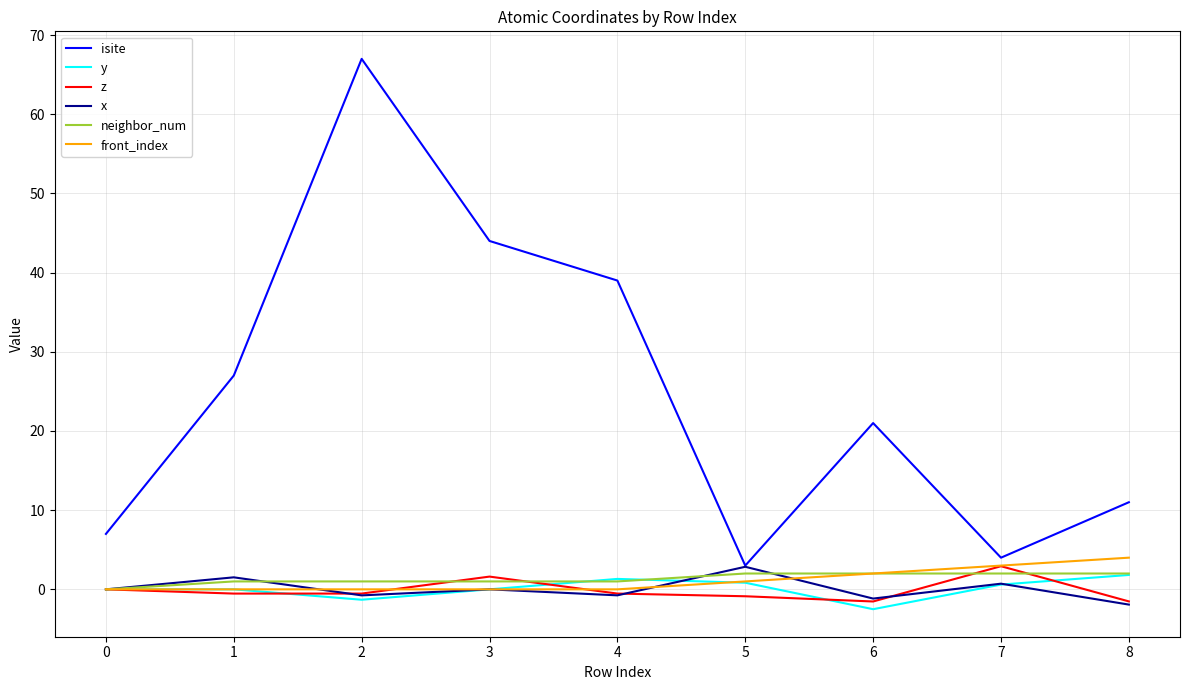

Is the value of isite at 3 greater than the value of front_index at 7?

Yes